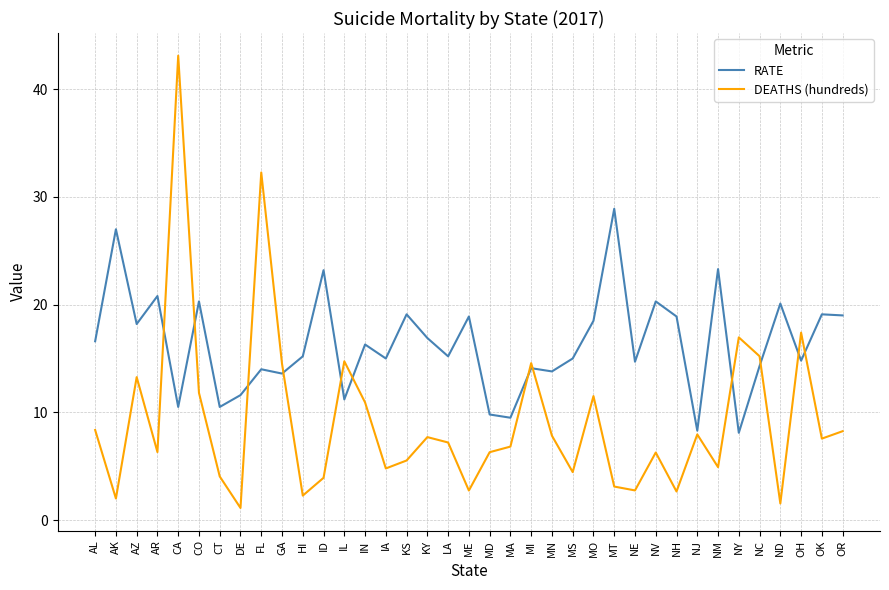

Between AR and CA, which series saw the biggest shift?

DEATHS (hundreds)